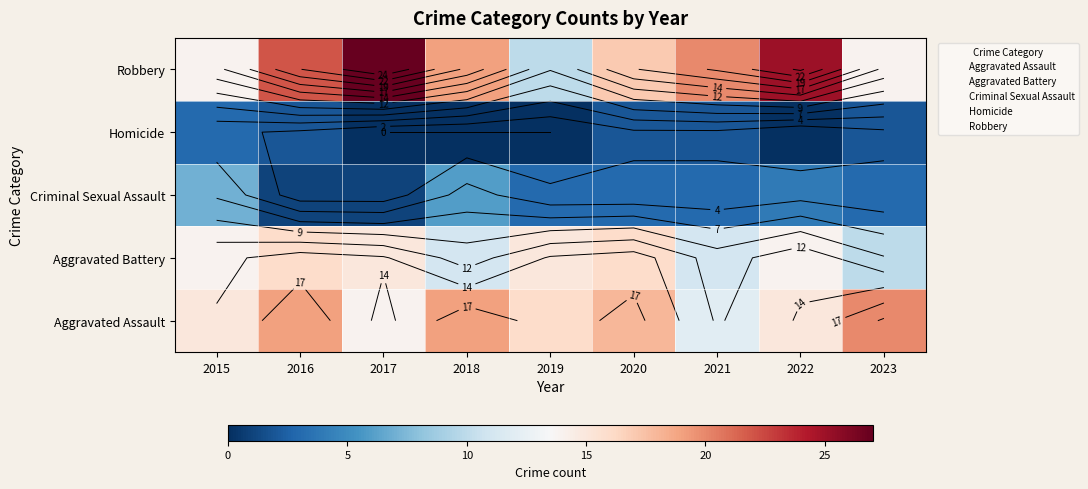

What is the sum of the Aggravated Assault values at 2019 and 2022?

31